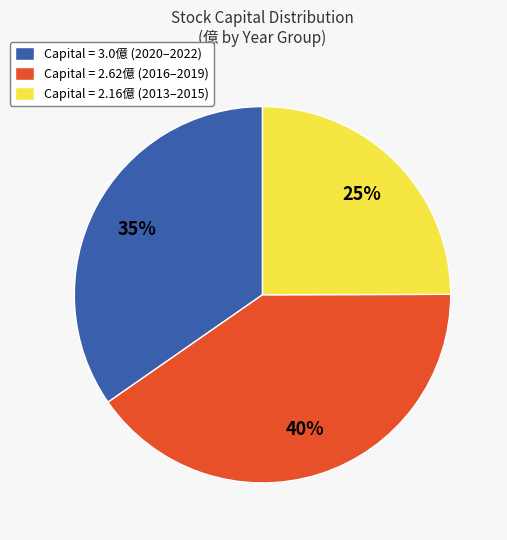

Rank the categories by value from lowest to highest.

Capital = 2.16億 (2013–2015), Capital = 3.0億 (2020–2022), Capital = 2.62億 (2016–2019)